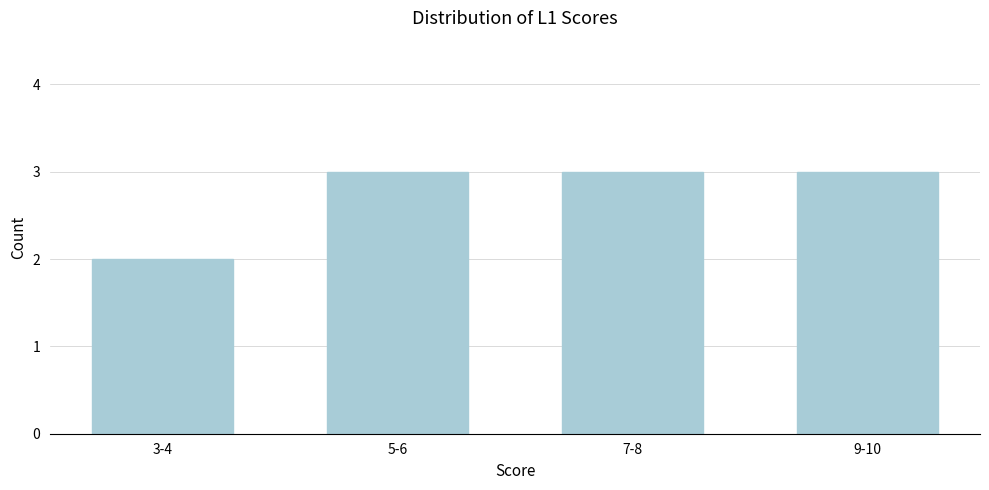

Reading right to left, what are all the values shown in this chart?

9-10=3	7-8=3	5-6=3	3-4=2